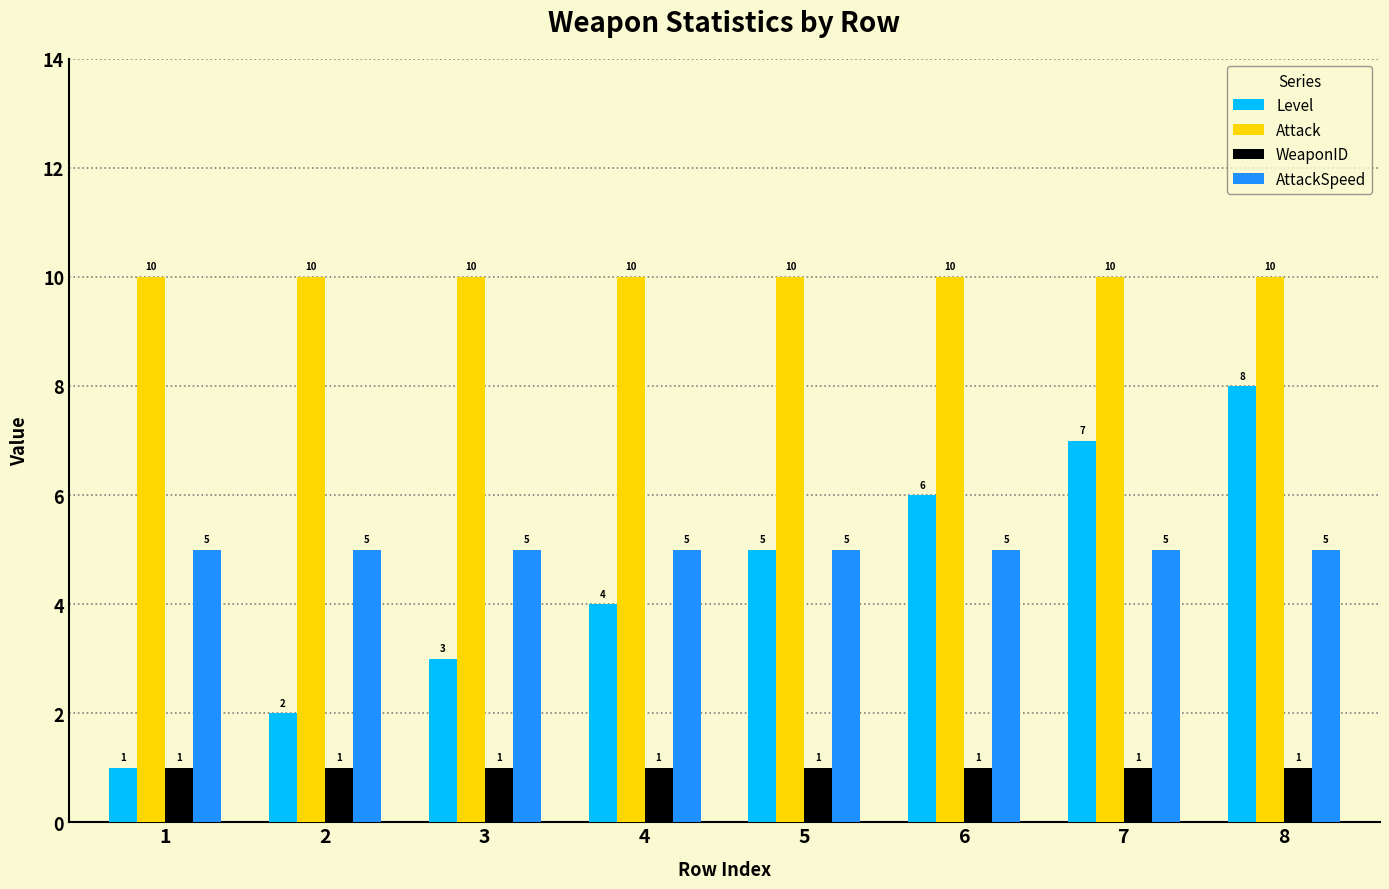

The AttackSpeed series shows 7 at 5. True or false?

False